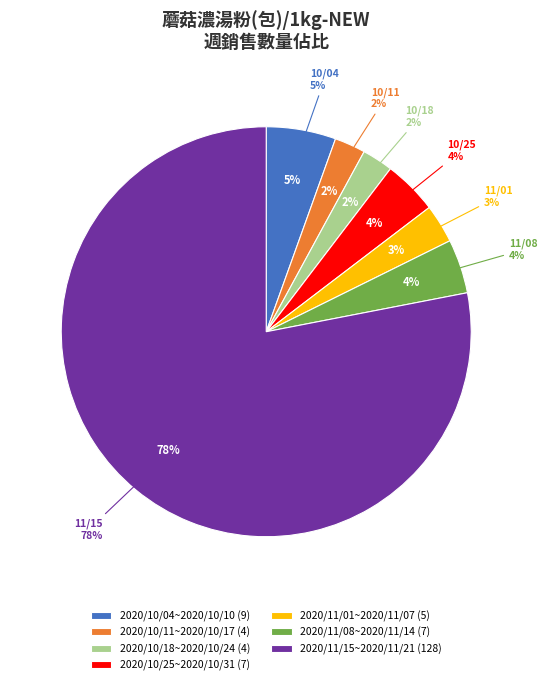

Does 2020/11/15~2020/11/21 account for over 50% of the chart?

Yes